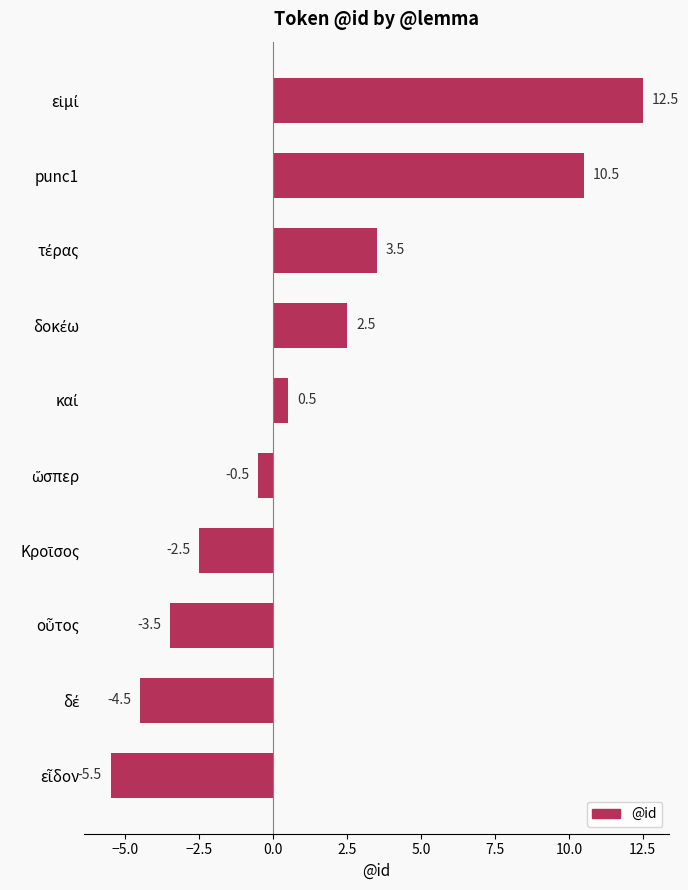

What is the average value?

1.3